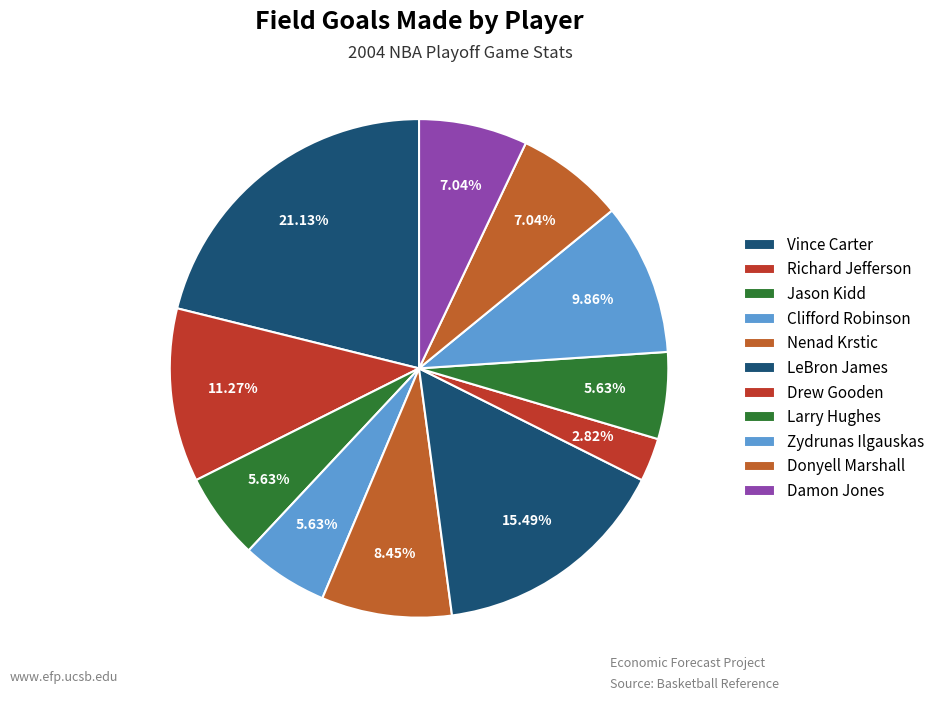

Which slice is the smallest?

Drew Gooden